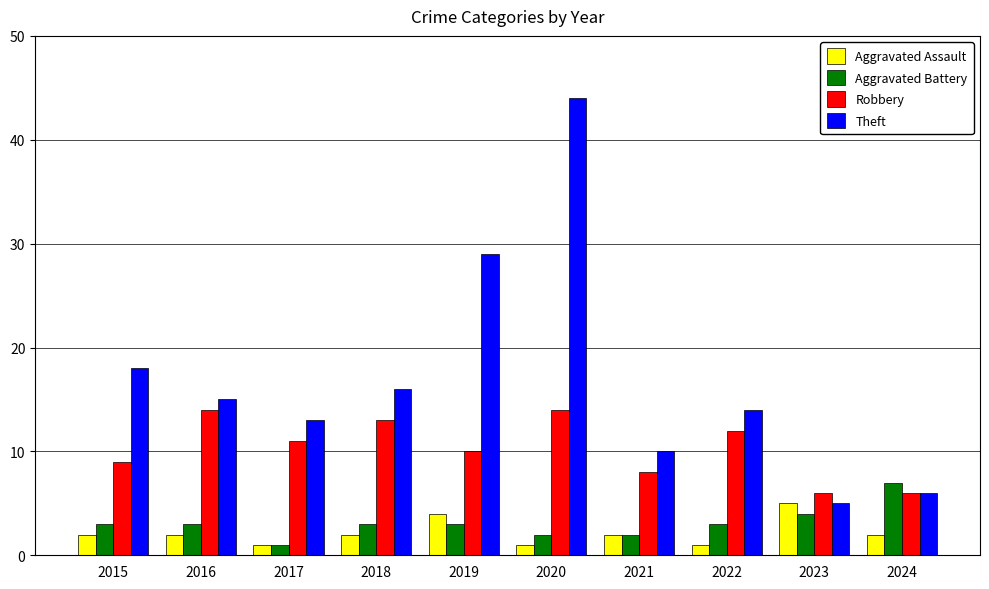

Reading left to right, transcribe all the data shown in this chart.

Aggravated Assault: 2015=2	2016=2	2017=1	2018=2	2019=4	2020=1	2021=2	2022=1	2023=5	2024=2
Aggravated Battery: 2015=3	2016=3	2017=1	2018=3	2019=3	2020=2	2021=2	2022=3	2023=4	2024=7
Robbery: 2015=9	2016=14	2017=11	2018=13	2019=10	2020=14	2021=8	2022=12	2023=6	2024=6
Theft: 2015=18	2016=15	2017=13	2018=16	2019=29	2020=44	2021=10	2022=14	2023=5	2024=6